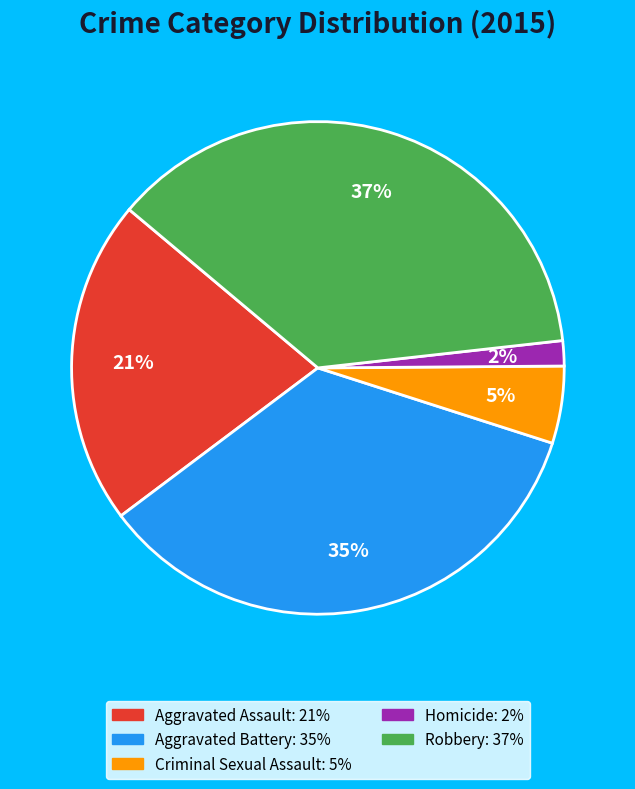

How many slices are in this pie chart?

5